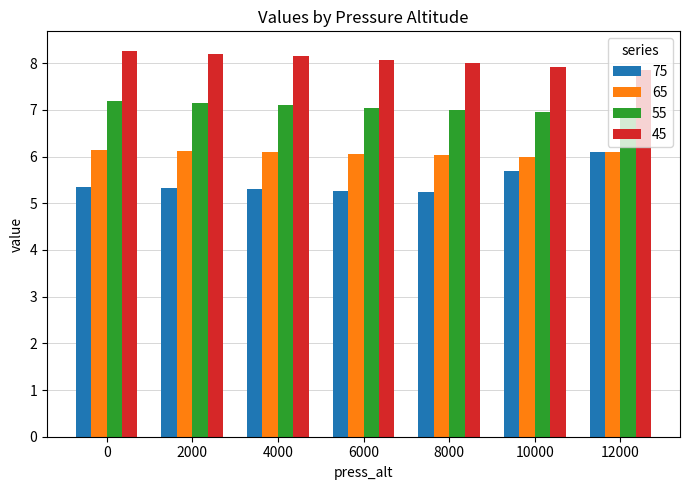

Are the bars horizontal?

No